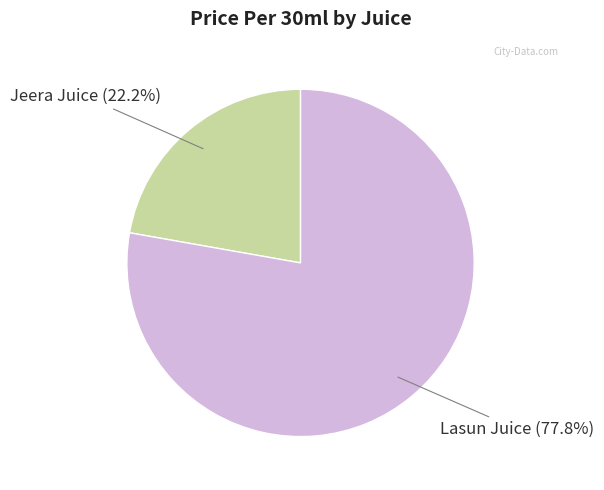

Which has a higher value, Lasun Juice or Jeera Juice?

Lasun Juice